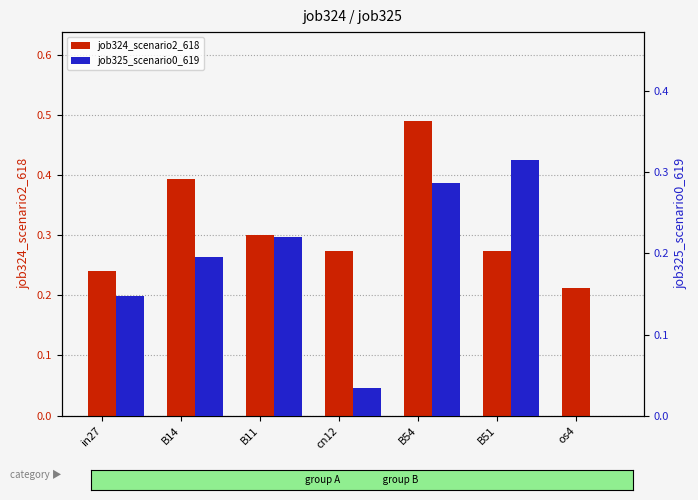

What is the sum of all job325_scenario0_619 values?

1.2